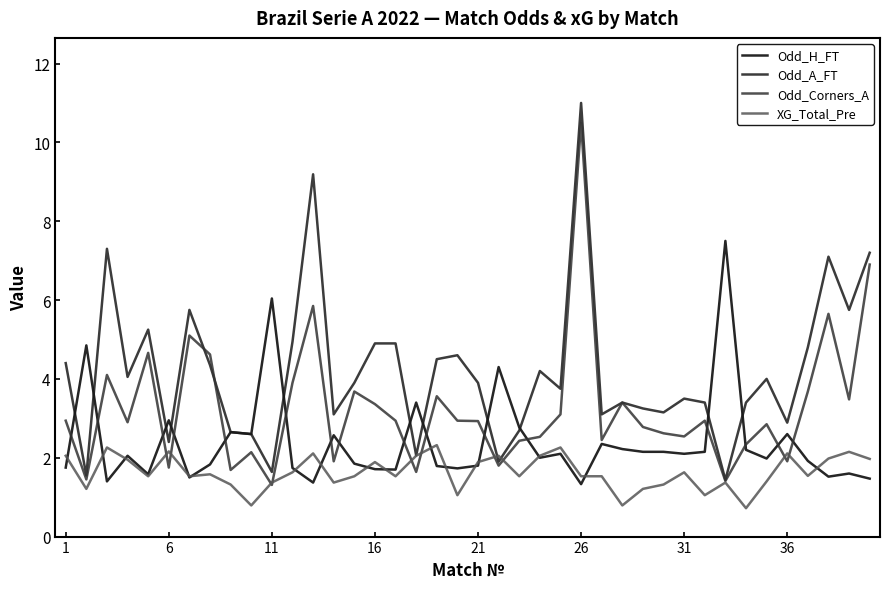

Which series has the largest total across all categories?

Odd_A_FT